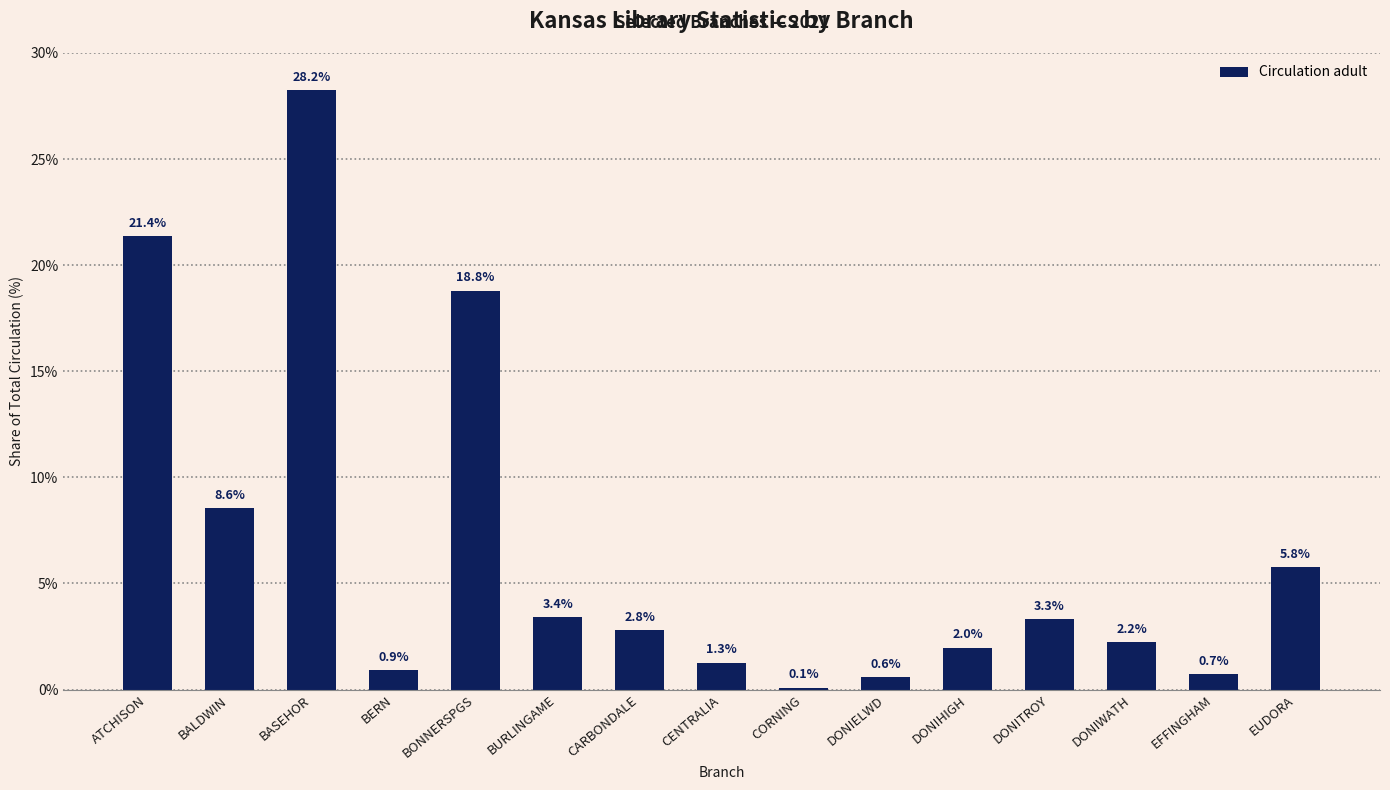

The chart shows a value of 3.3 at DONITROY. True or false?

True